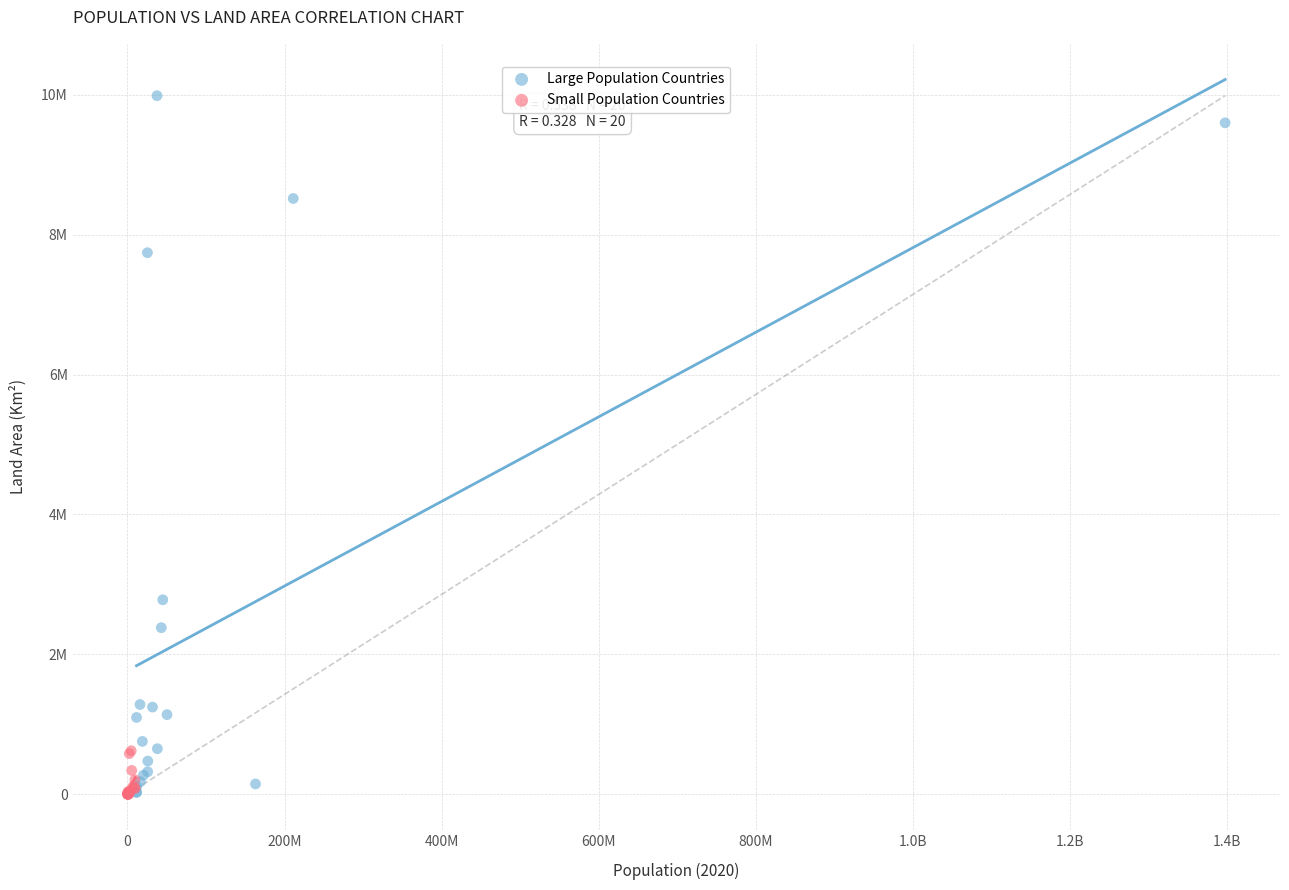

Which series has the largest Y range (max minus min)?

Large Population Countries